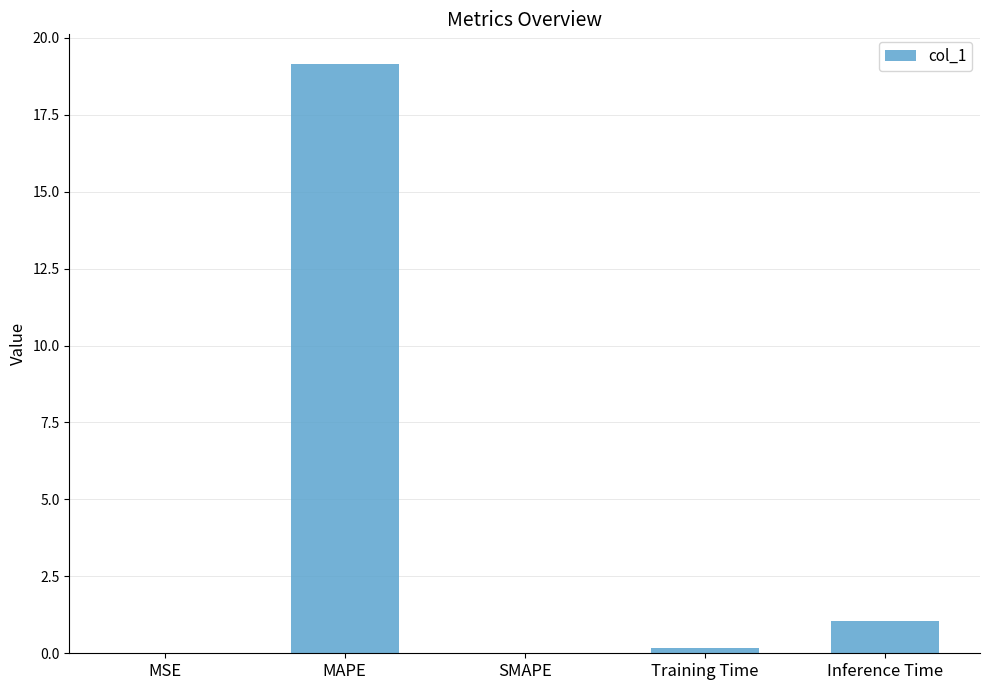

How many series are shown in this chart?

1